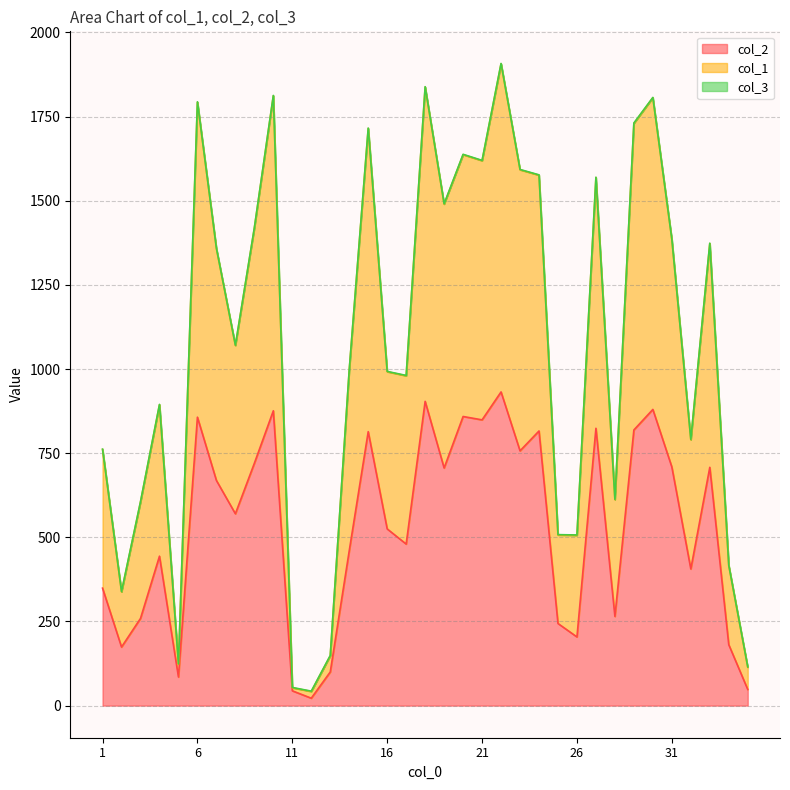

Which series changed the most between 14 and 29?

col_1